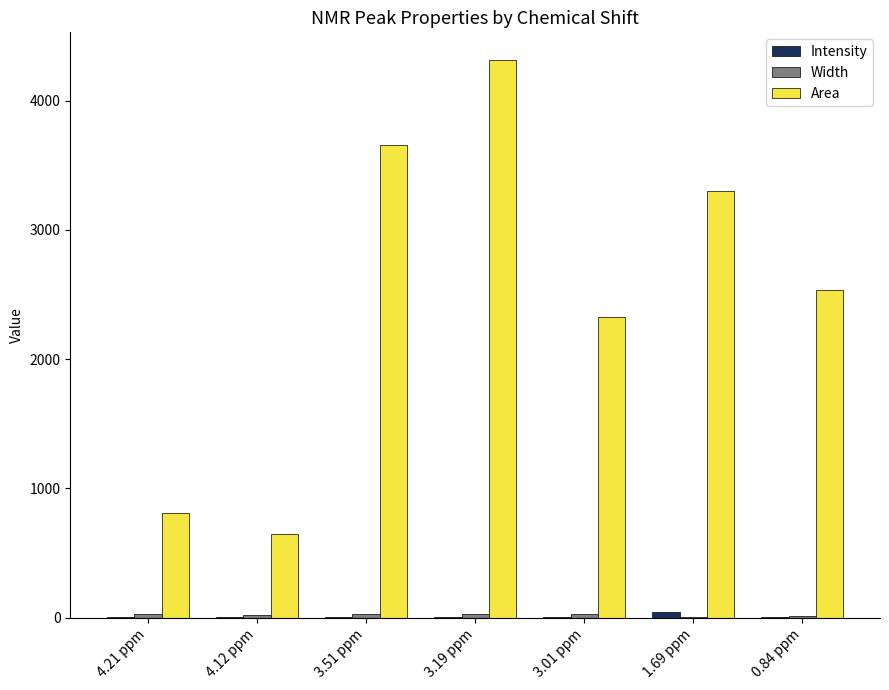

At which label does Area reach its peak?

3.19 ppm